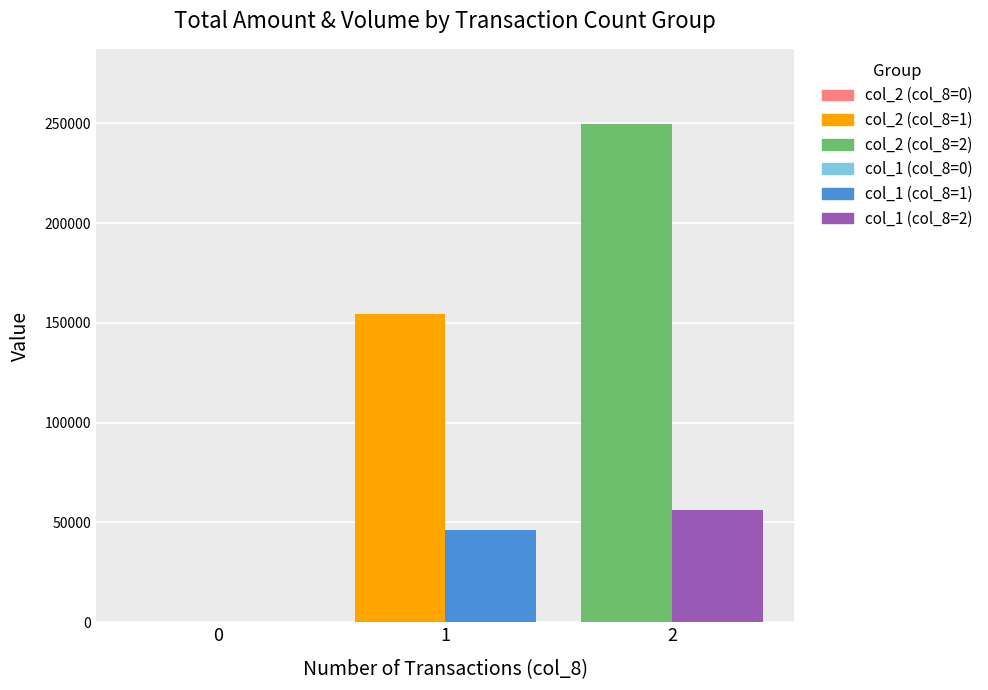

What is the maximum value shown in the chart?

249860